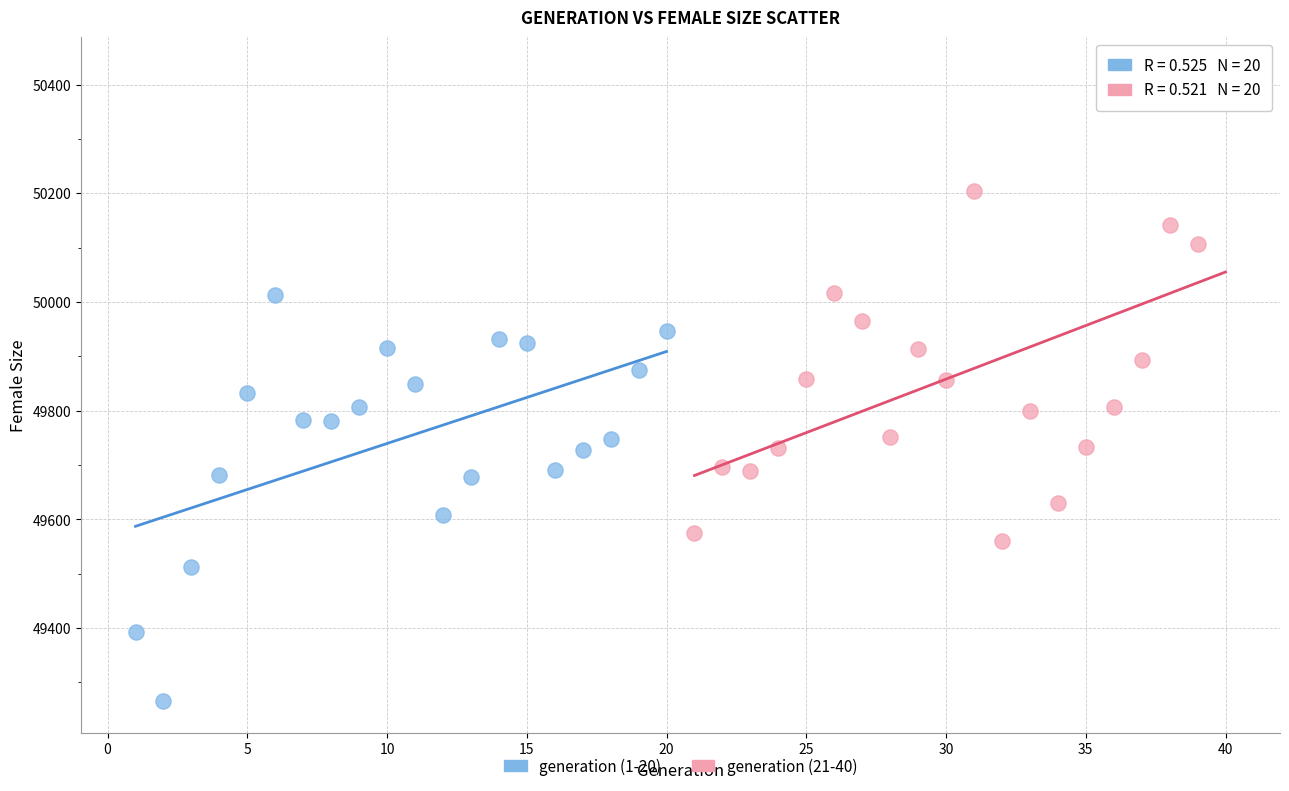

What are all the series names shown in the legend?

generation (1-20), generation (21-40)